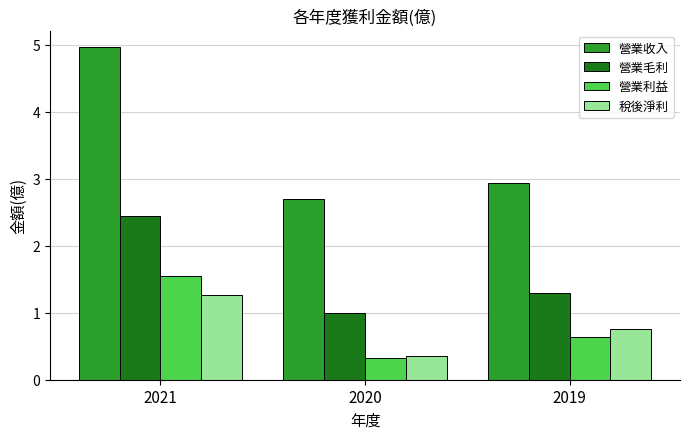

Reading left to right, extract all data points from this chart.

營業收入: 5.0	2.7	2.9
營業毛利: 2.4	1.0	1.3
營業利益: 1.5	0.3	0.6
稅後淨利: 1.3	0.4	0.8